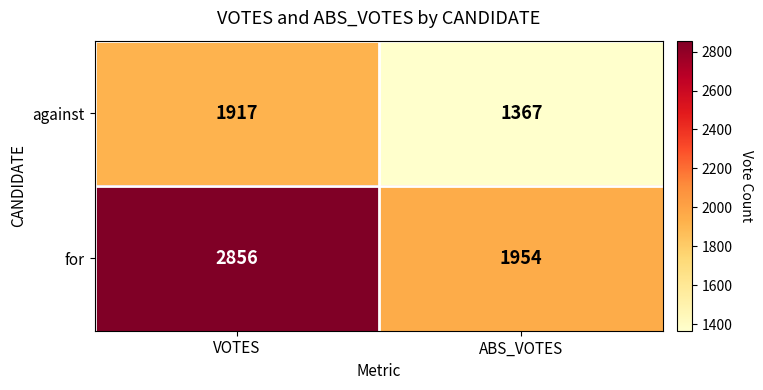

Rank the series at ABS_VOTES from highest to lowest value.

for, against